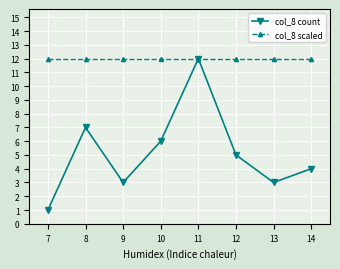

What is the value of the col_8 scaled point at the 2nd from the left?

12